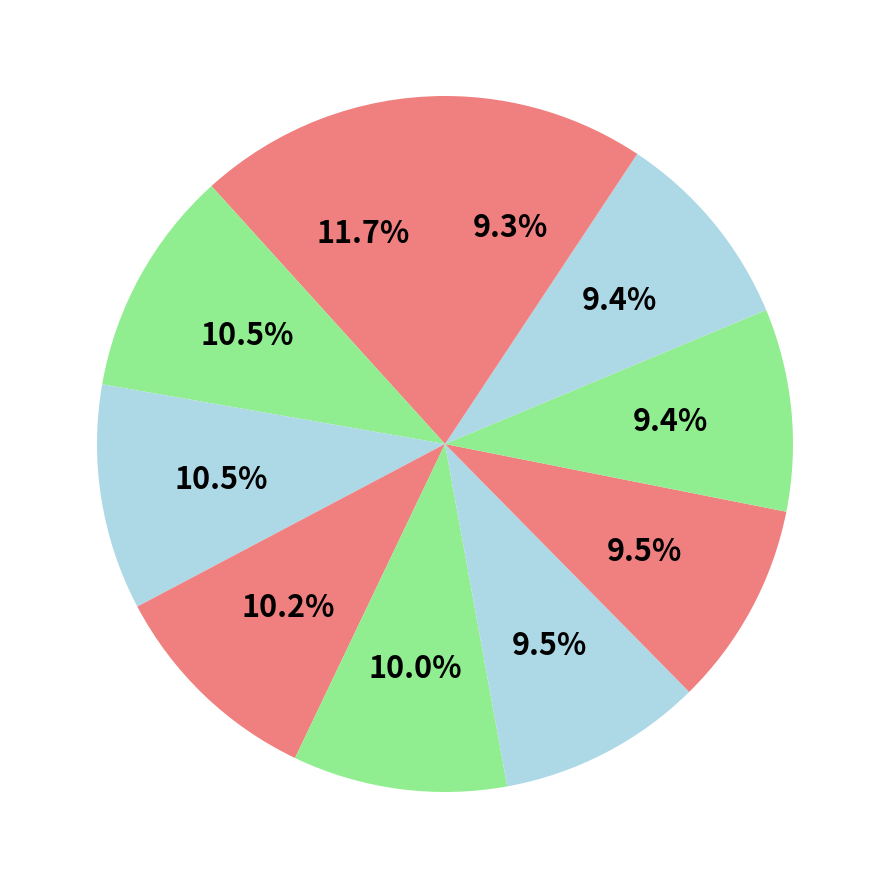

How many segments does this pie chart have?

10